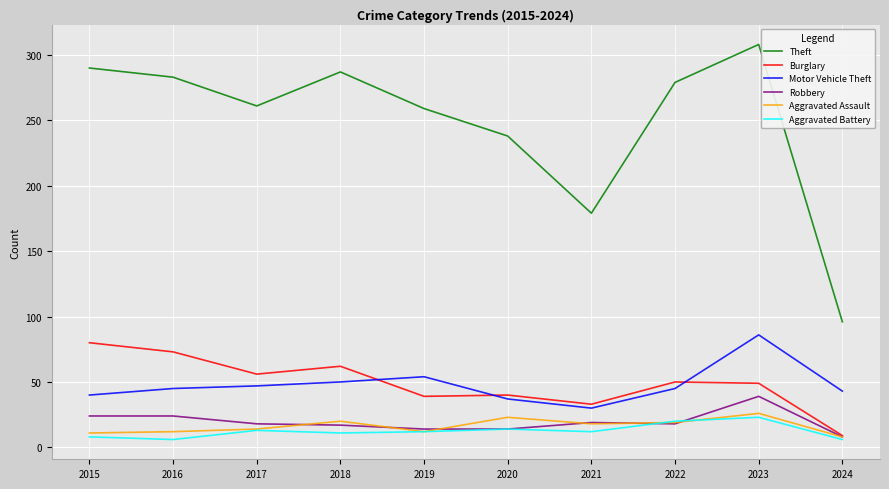

At which label does Theft reach its minimum?

2024